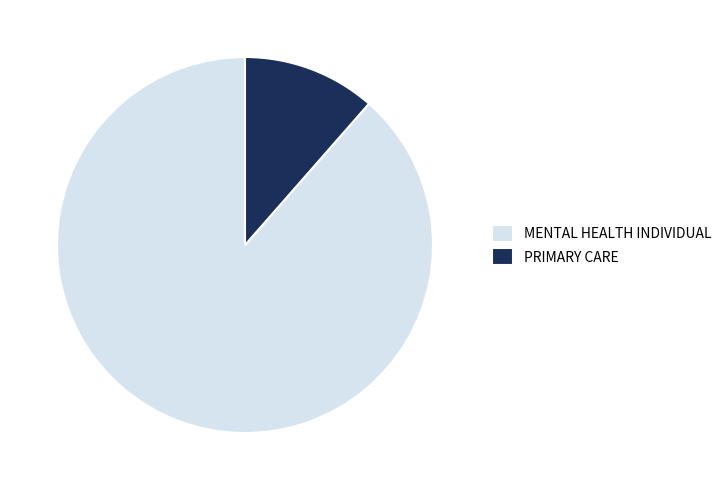

Which category has the biggest portion of the pie?

MENTAL HEALTH INDIVIDUAL